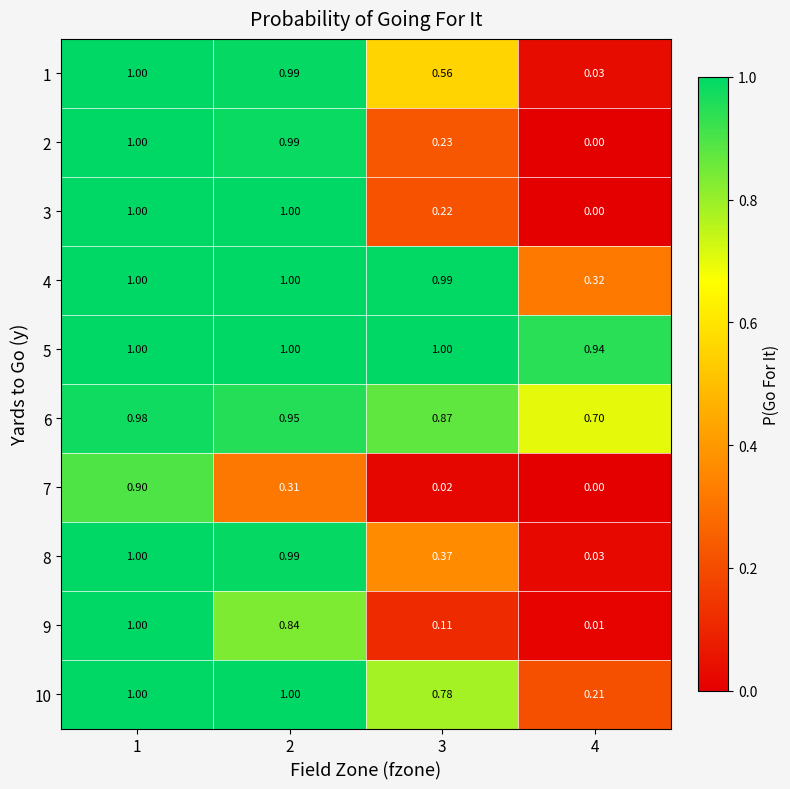

Is the value of 4 at 2 greater than the value of 2 at 3?

Yes